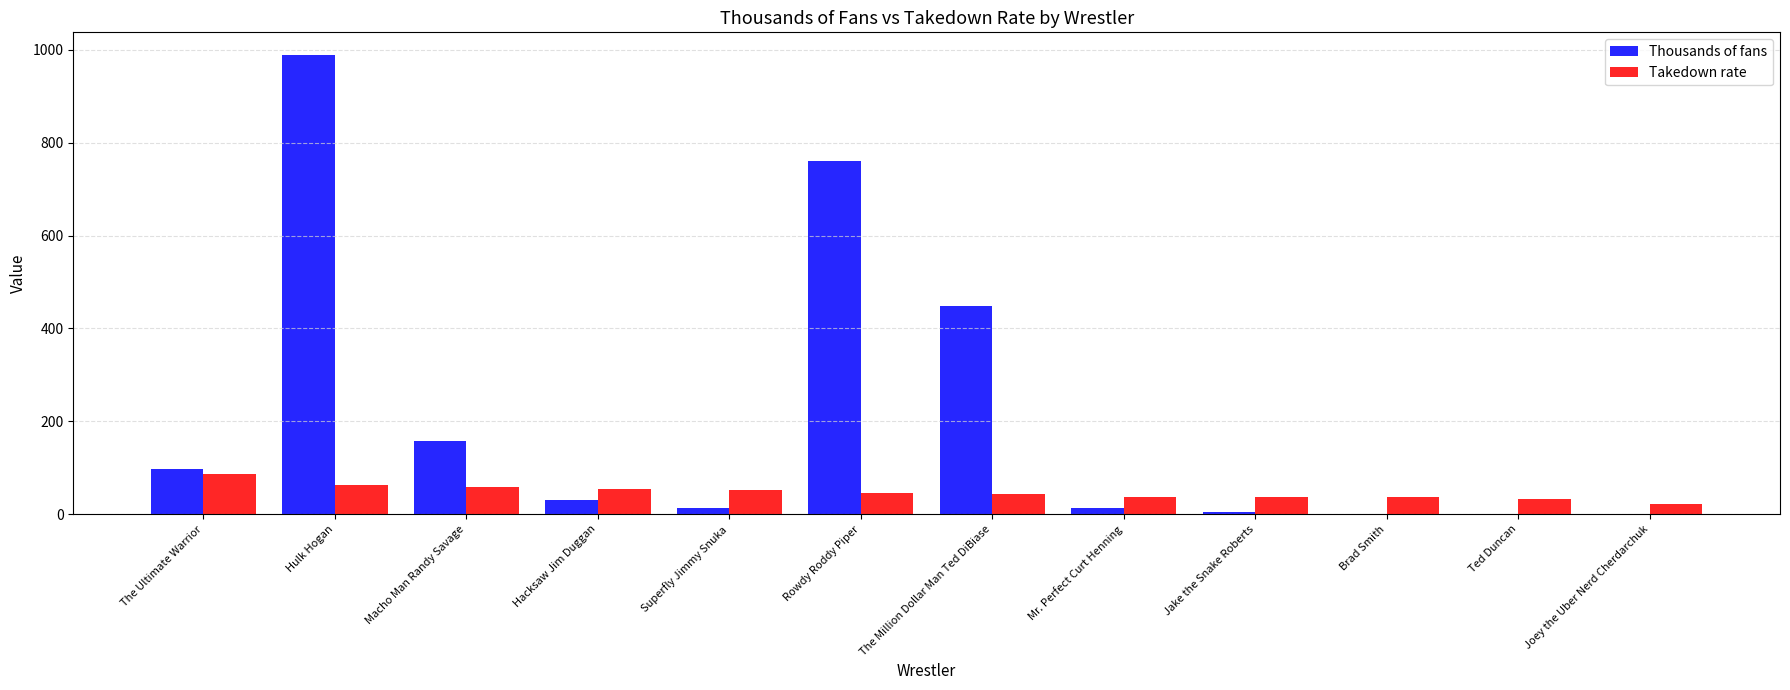

What is the maximum value shown in the chart?

988.6